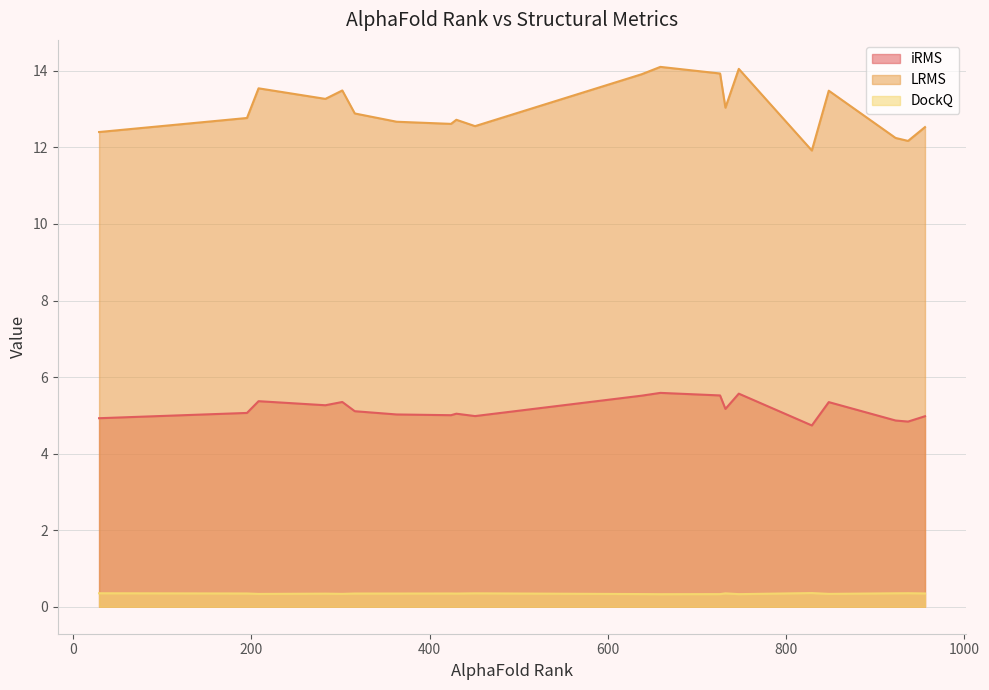

How many lines are shown in the chart?

3